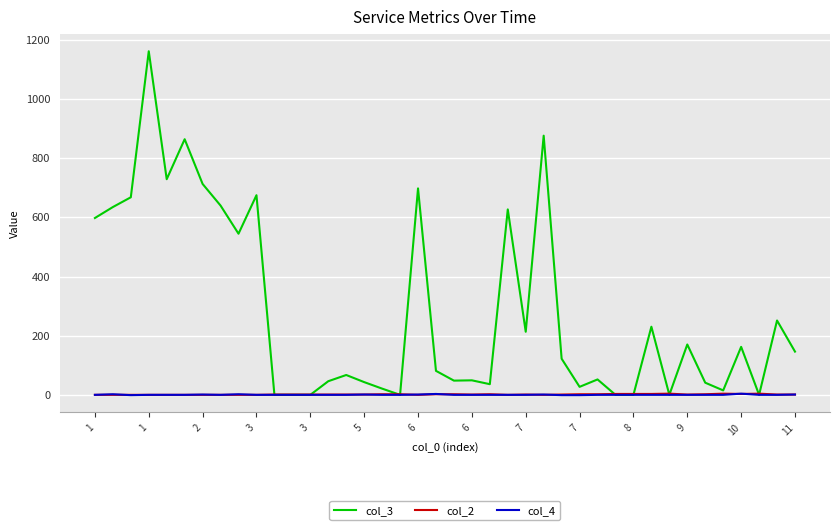

Which series has the largest total across all categories?

col_3